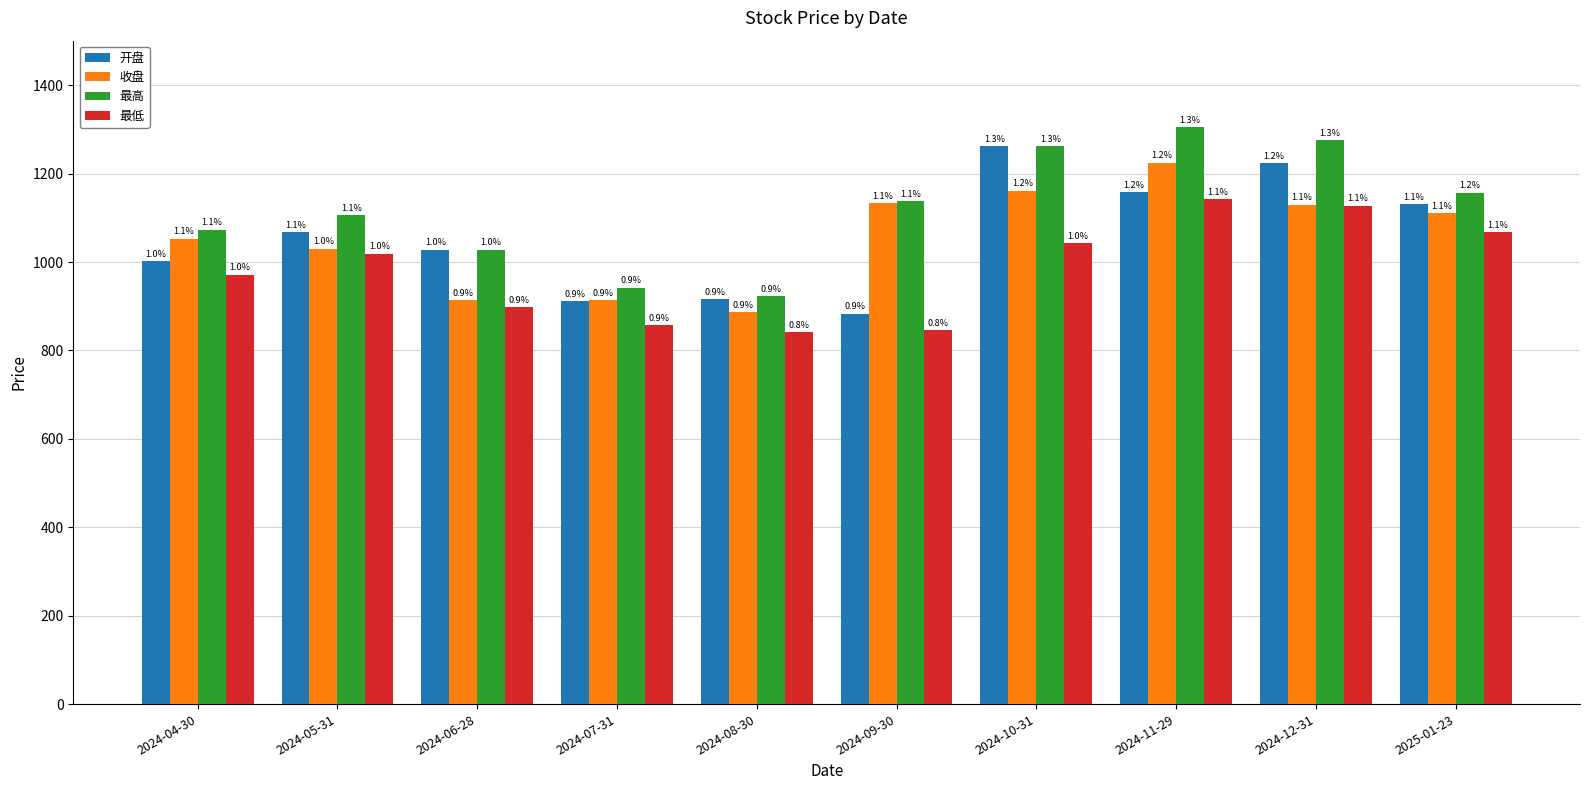

Are the bars grouped side by side (vs. stacked)?

Yes